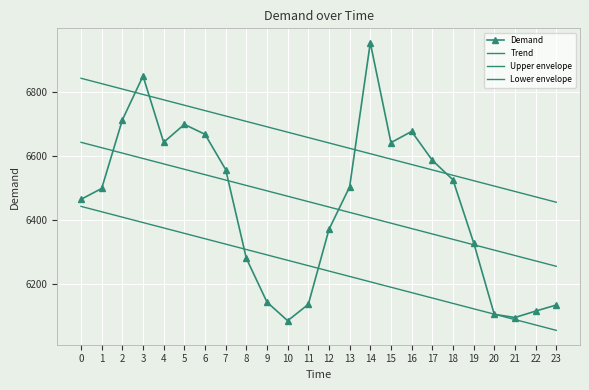

Which label corresponds to the largest value in the chart?

14